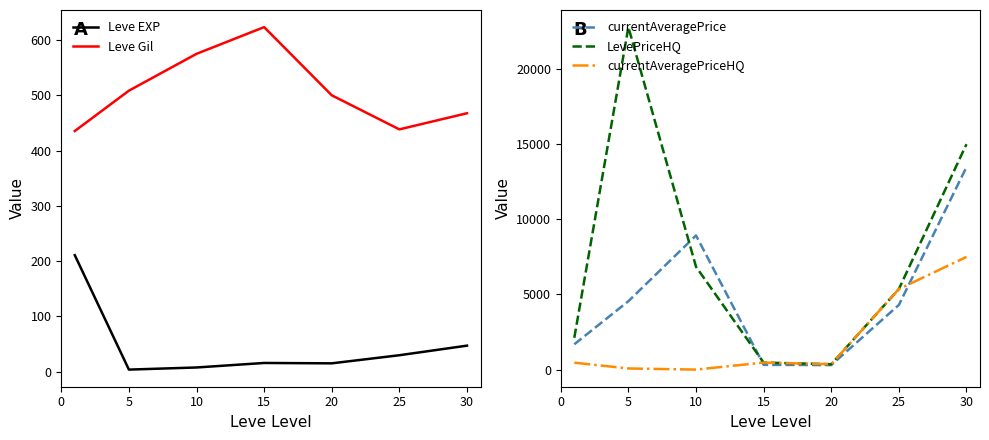

Which series has the largest range (max minus min)?

LevePriceHQ